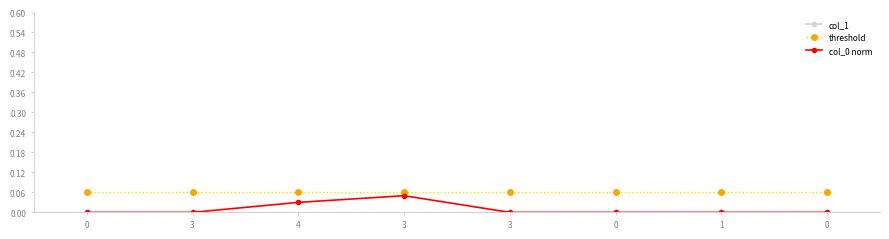

What is the spread (max minus min) of values at 0?

1.0